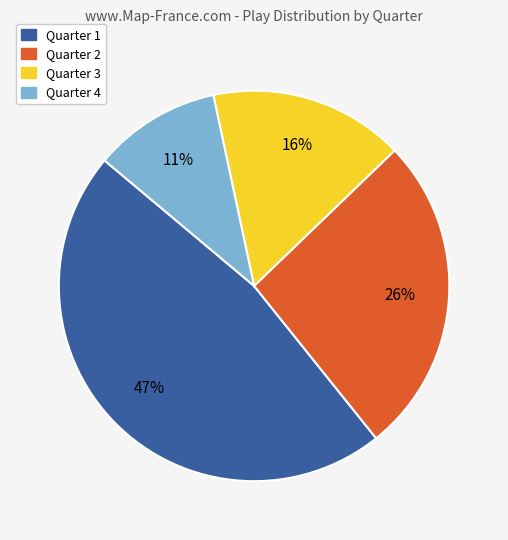

How many segments does this pie chart have?

4